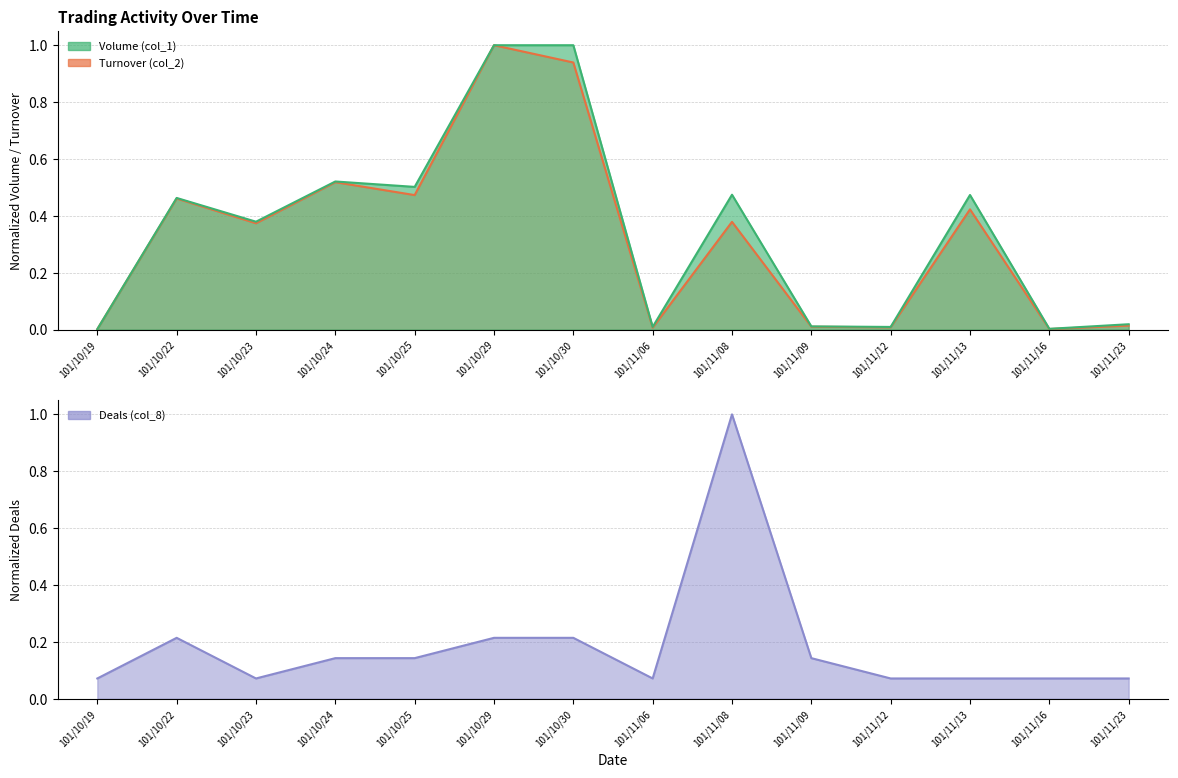

Where is Turnover (col_2) nearest to the value 0?

101/10/19